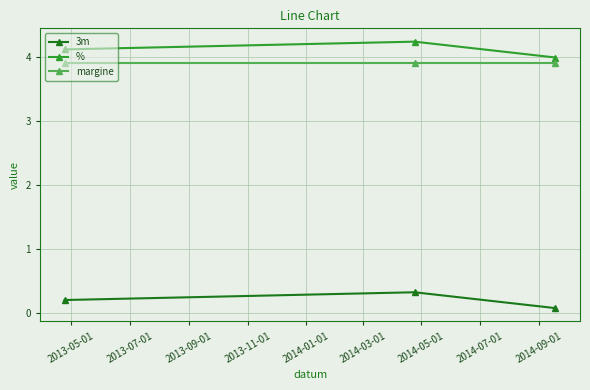

List the series in order of their peak value, highest first.

%, margine, 3m